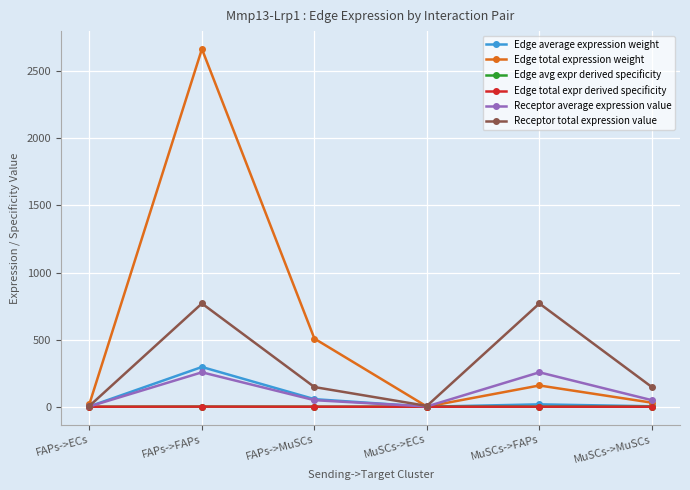

Which series changed the most between FAPs->FAPs and FAPs->MuSCs?

Edge total expression weight